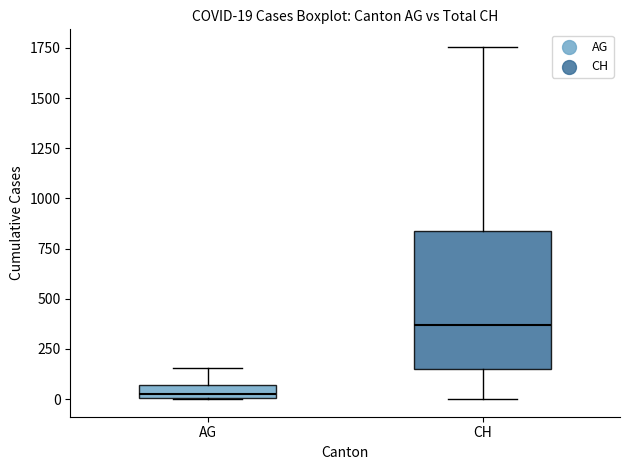

Which box's median line is the lowest?

AG